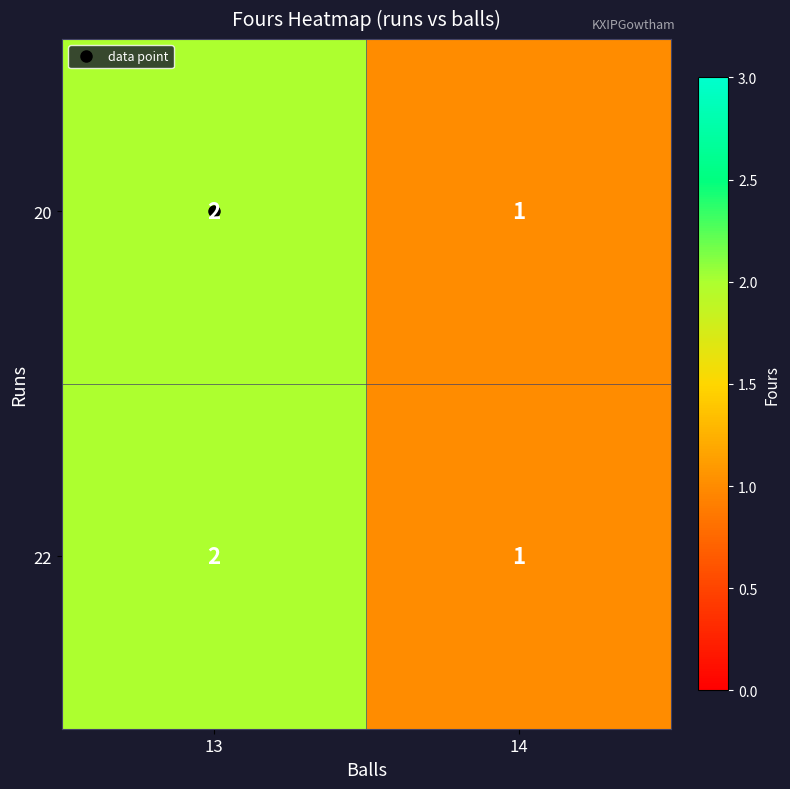

At which category does the chart reach its minimum across all series?

14